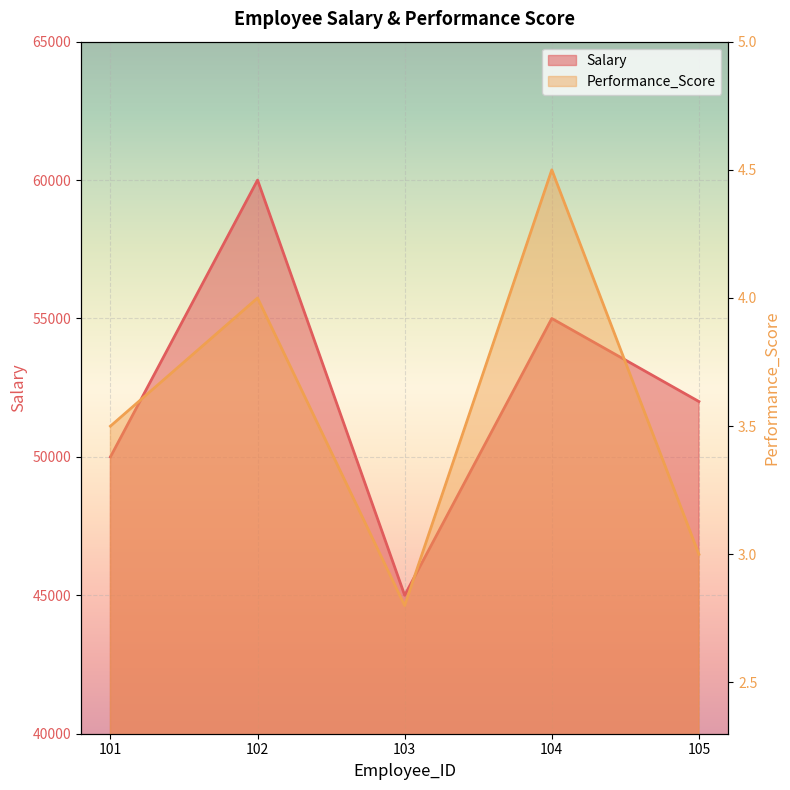

What value does the Performance_Score series have at 103?

2.8